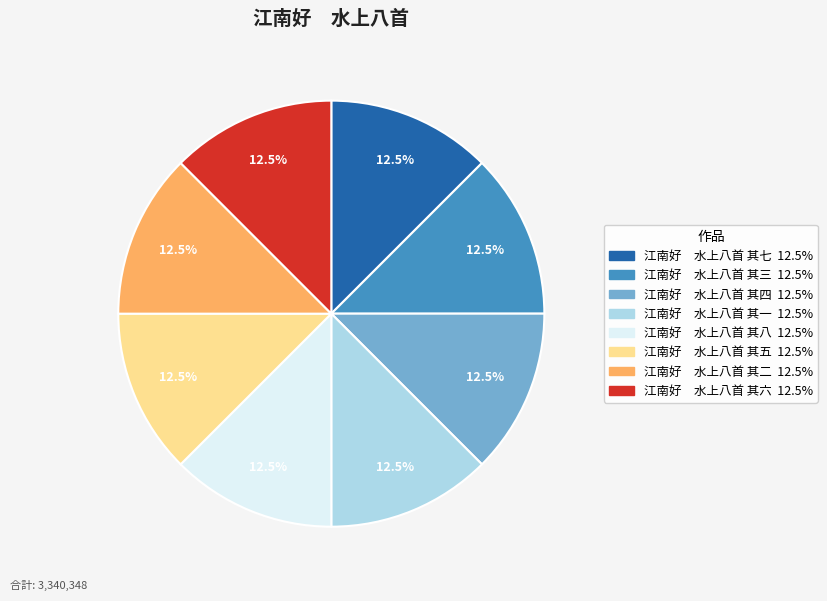

Count the number of slices in the pie.

8